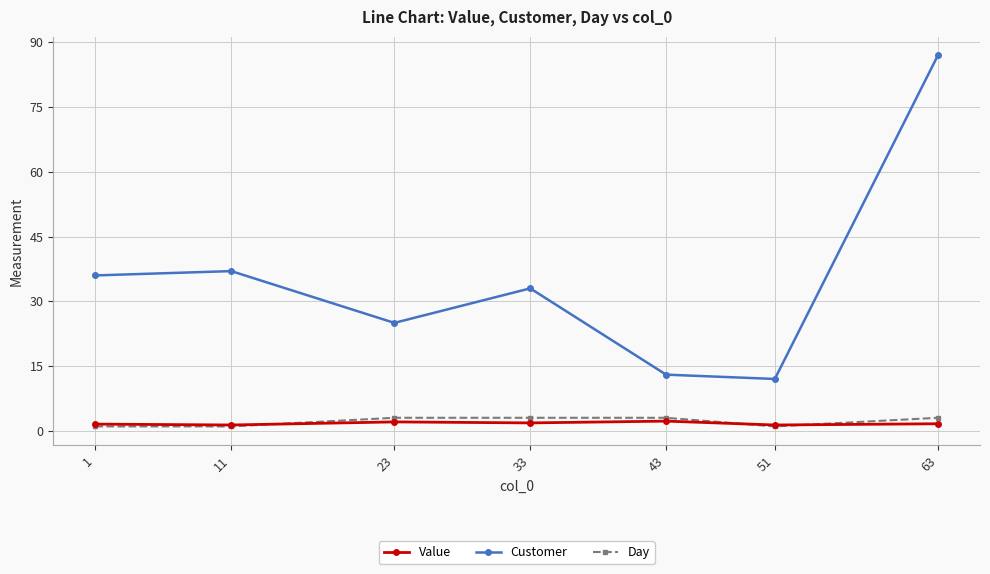

Read the Day value at 23.

3.0